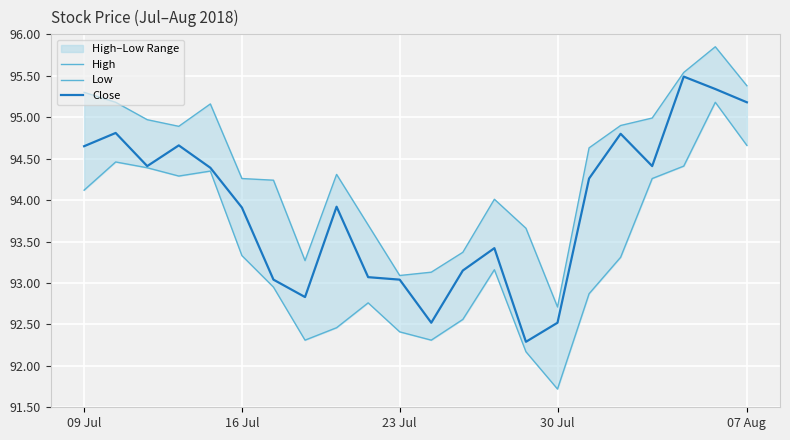

At which label does Low first exceed 93?

09 Jul